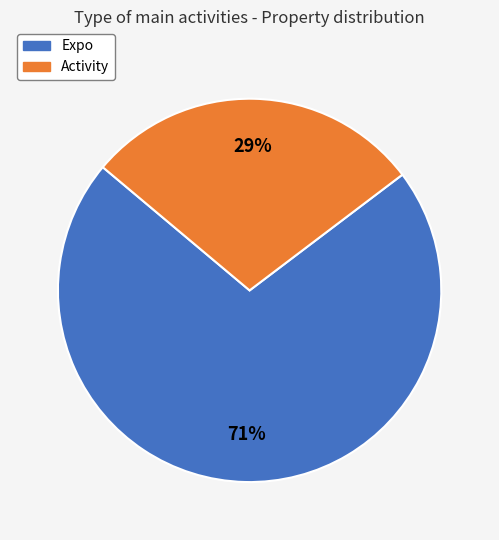

Which category has the smallest portion of the pie?

Activity